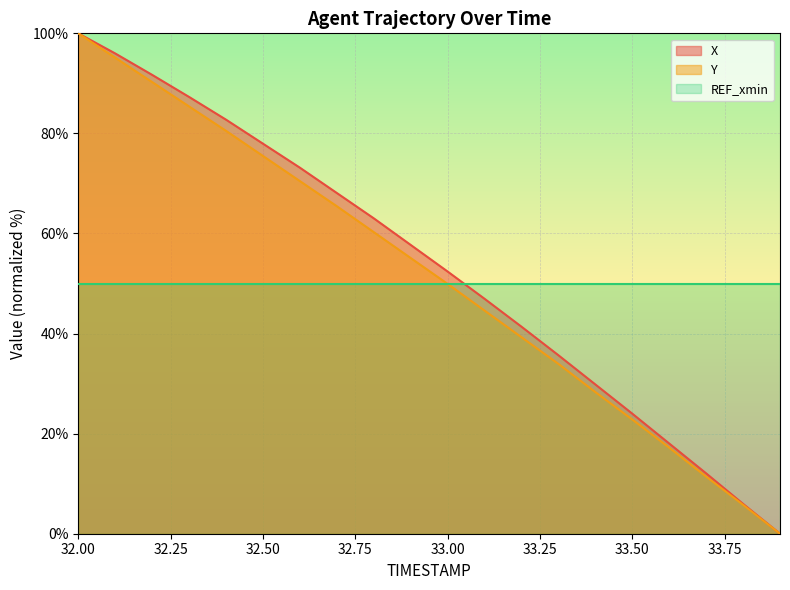

How many values in the X series exceed 57?

10